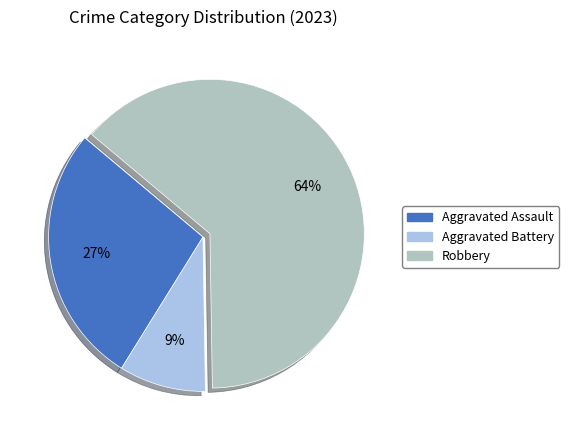

Is it true that Aggravated Battery is 1% of the pie?

False